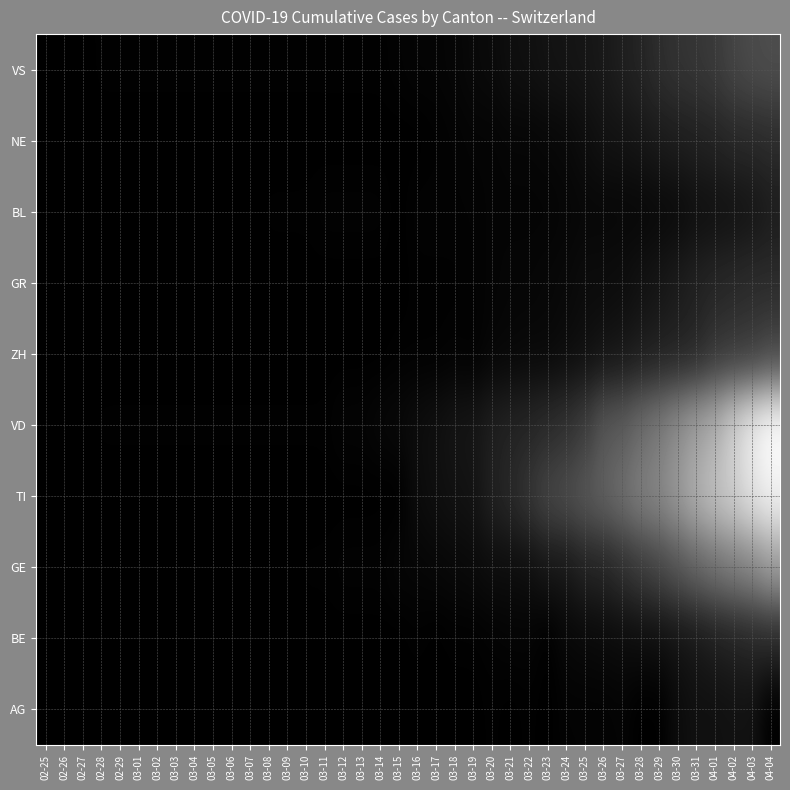

At how many categories does at least one series exceed 171?

1